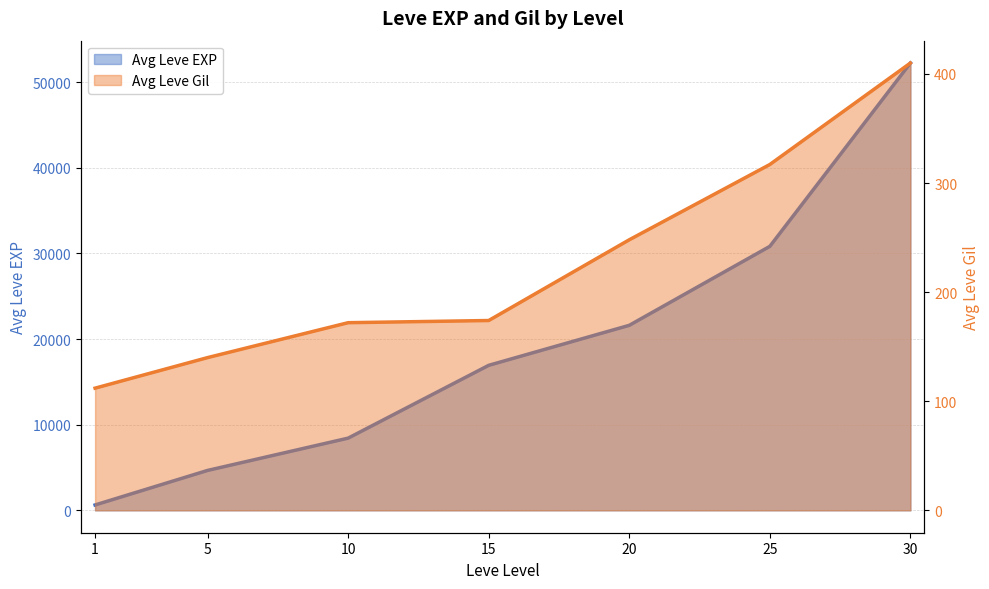

What is the total value across all series at 30?

52630